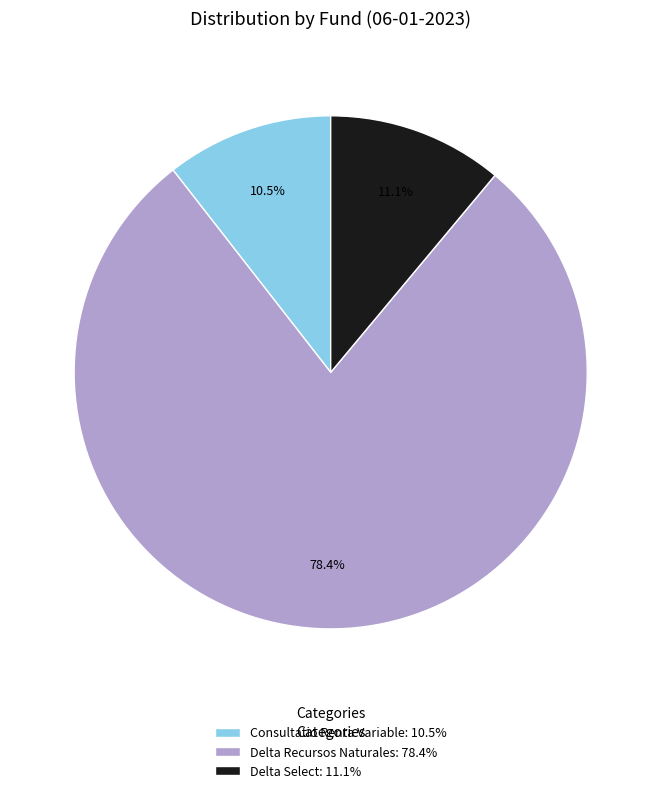

To the nearest percent, what is the difference between the Delta Select and Consultatio Renta Variable slice percentages?

1%